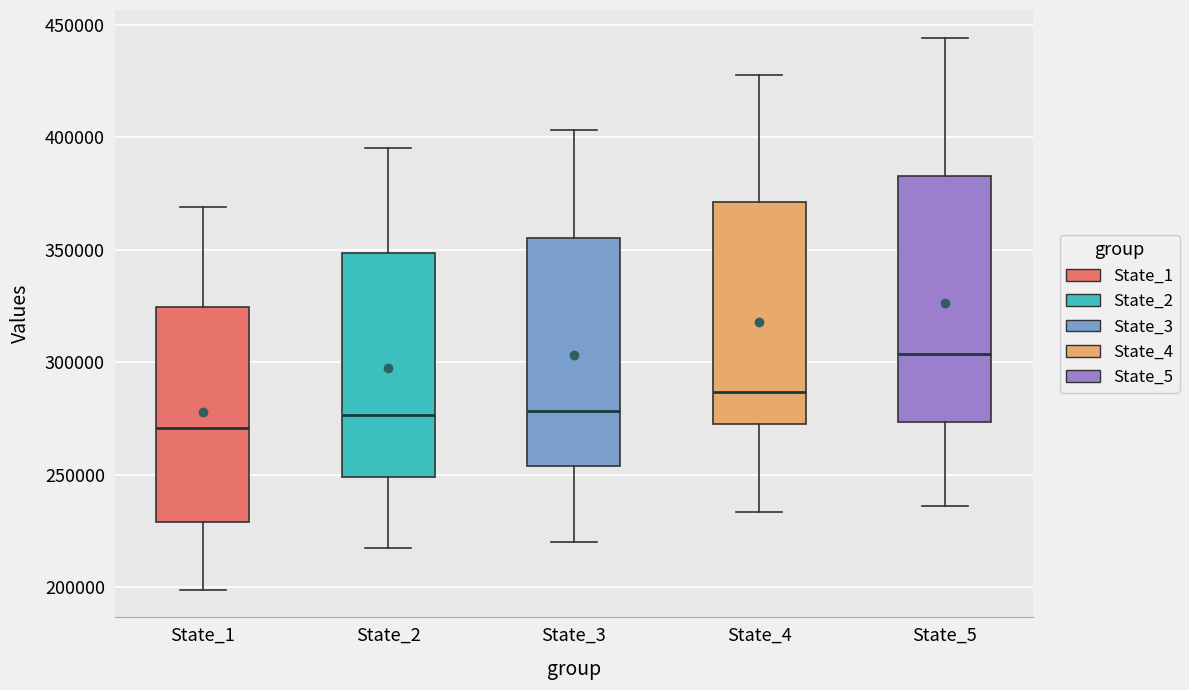

Reading left to right, read every box against the y-axis: the position of its median line, the range the box covers, and the ends of its whiskers. The values are not printed on the chart, so give them approximately, as read against the axis.

State_1: median 270000, box 230000 to 325000, whiskers 200000 to 370000
State_2: median 275000, box 250000 to 350000, whiskers 215000 to 395000
State_3: median 280000, box 255000 to 355000, whiskers 220000 to 405000
State_4: median 285000, box 270000 to 370000, whiskers 235000 to 430000
State_5: median 305000, box 275000 to 385000, whiskers 235000 to 445000